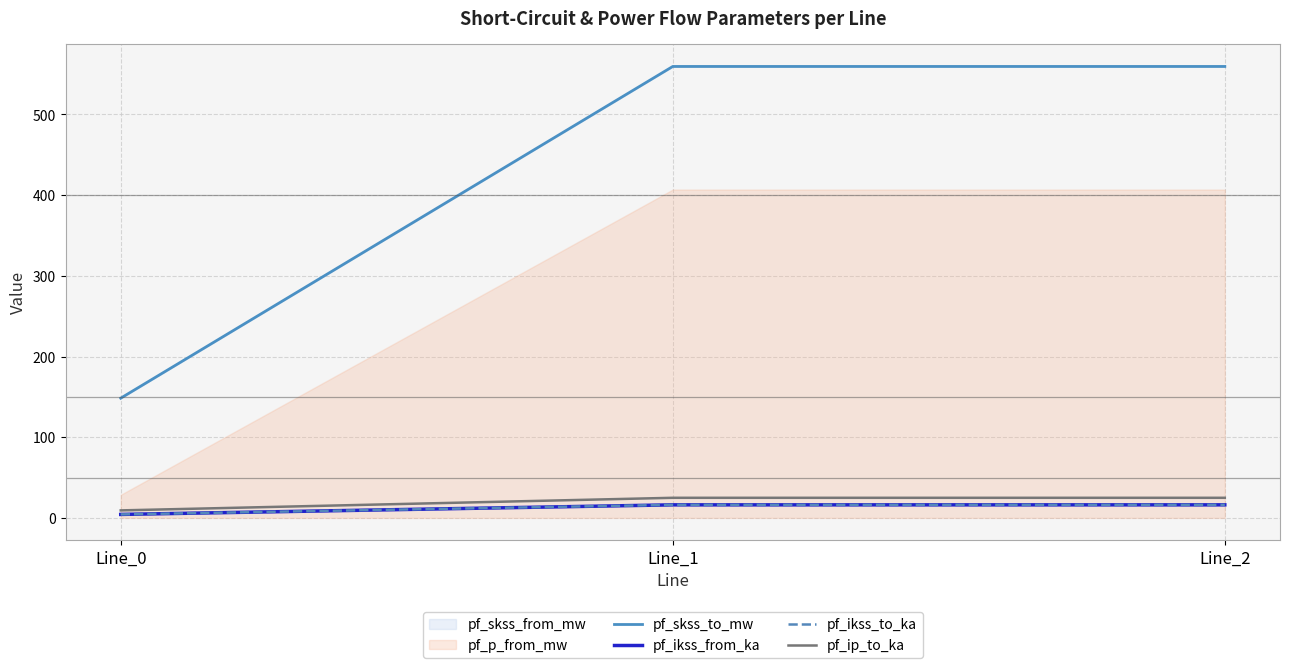

Where is pf_skss_to_mw nearest to the value 353?

Line_0